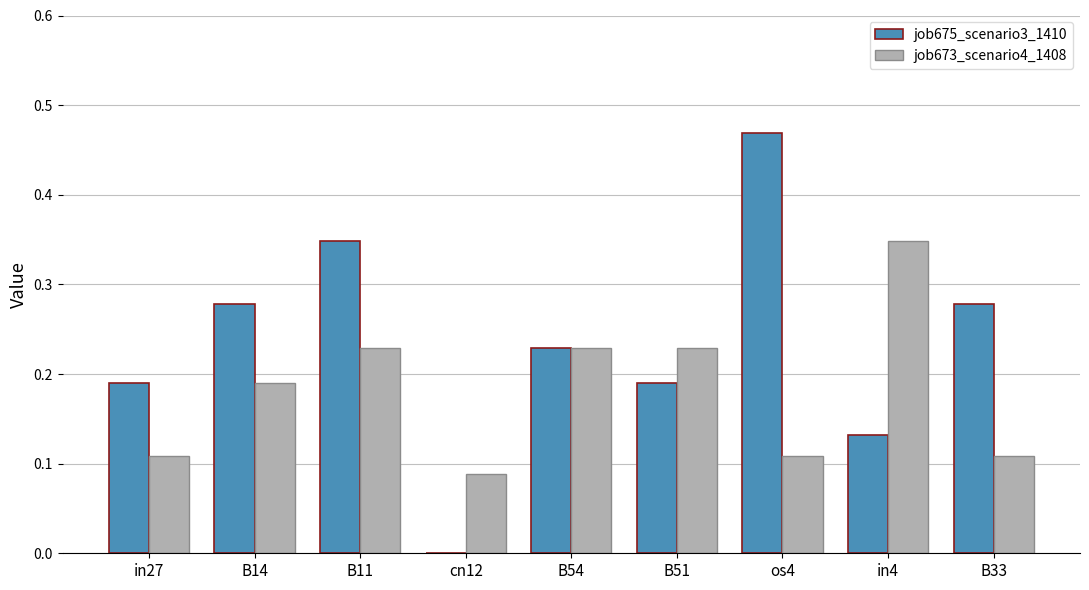

Count the job675_scenario3_1410 values in the range 0 to 1.

9